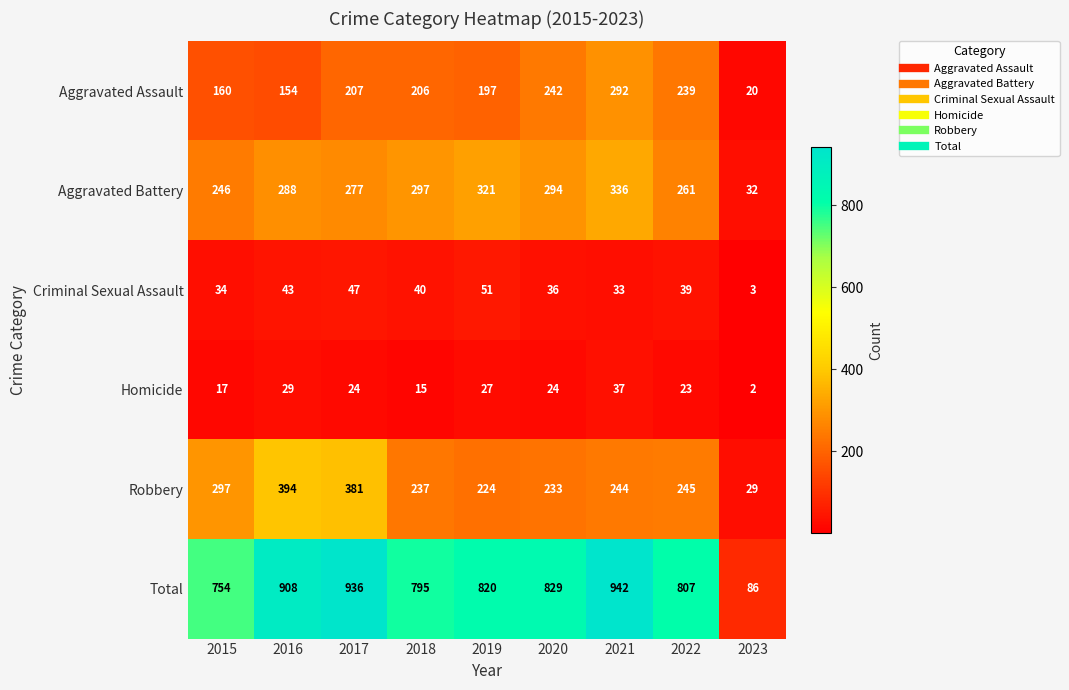

The value of Robbery at 2016 is 217. True or false?

False